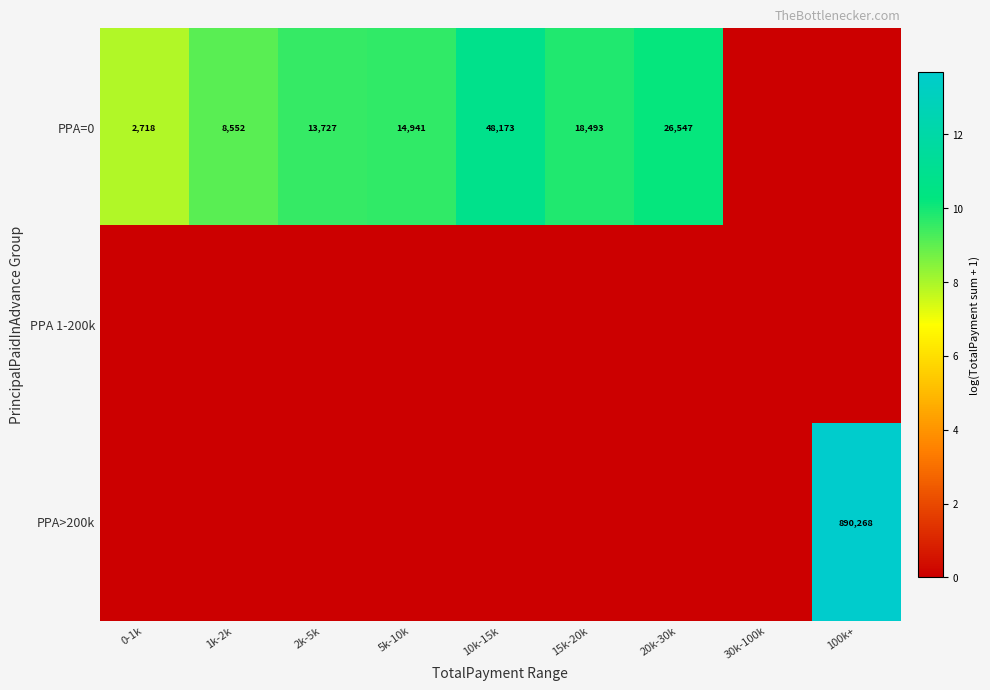

What is the sum of the PPA=0 values at 2k-5k and 1k-2k?

22279